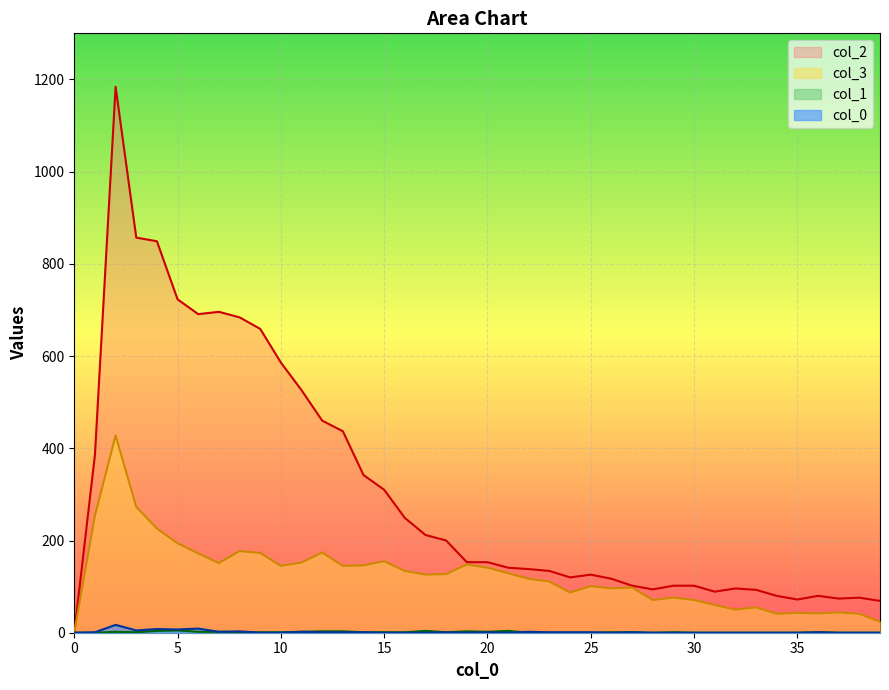

How many values in the 3 series exceed 127?

19